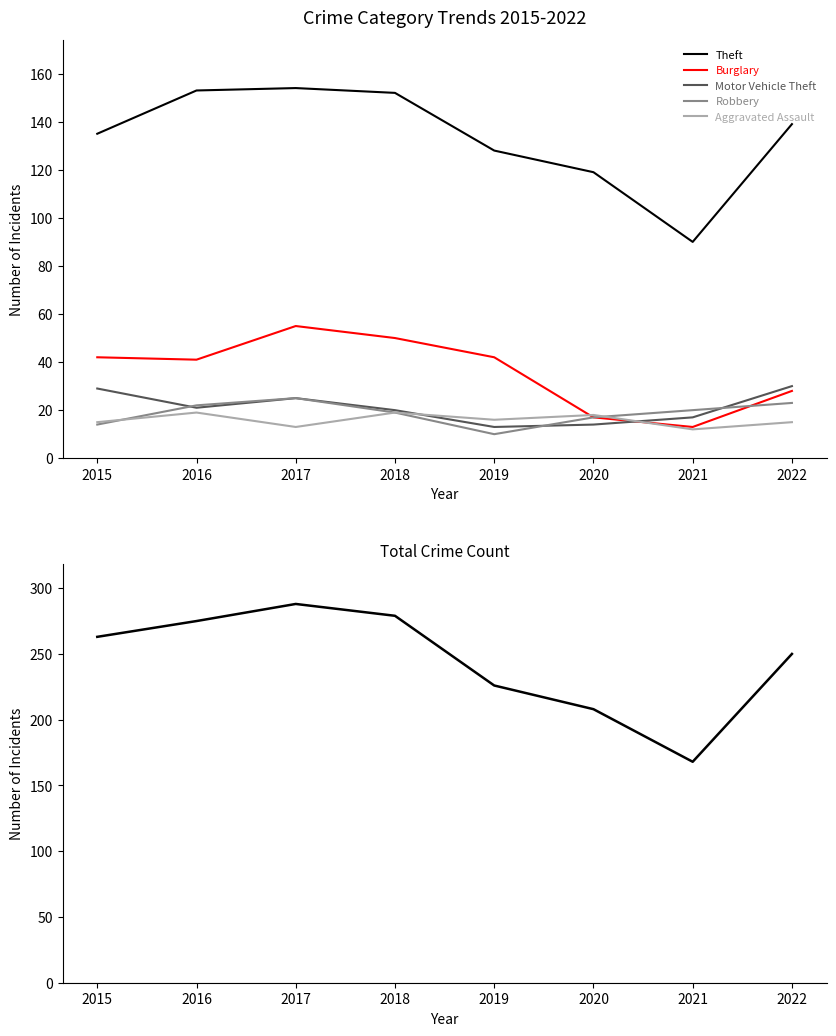

Which has a higher value, 2017 or 2021?

2017